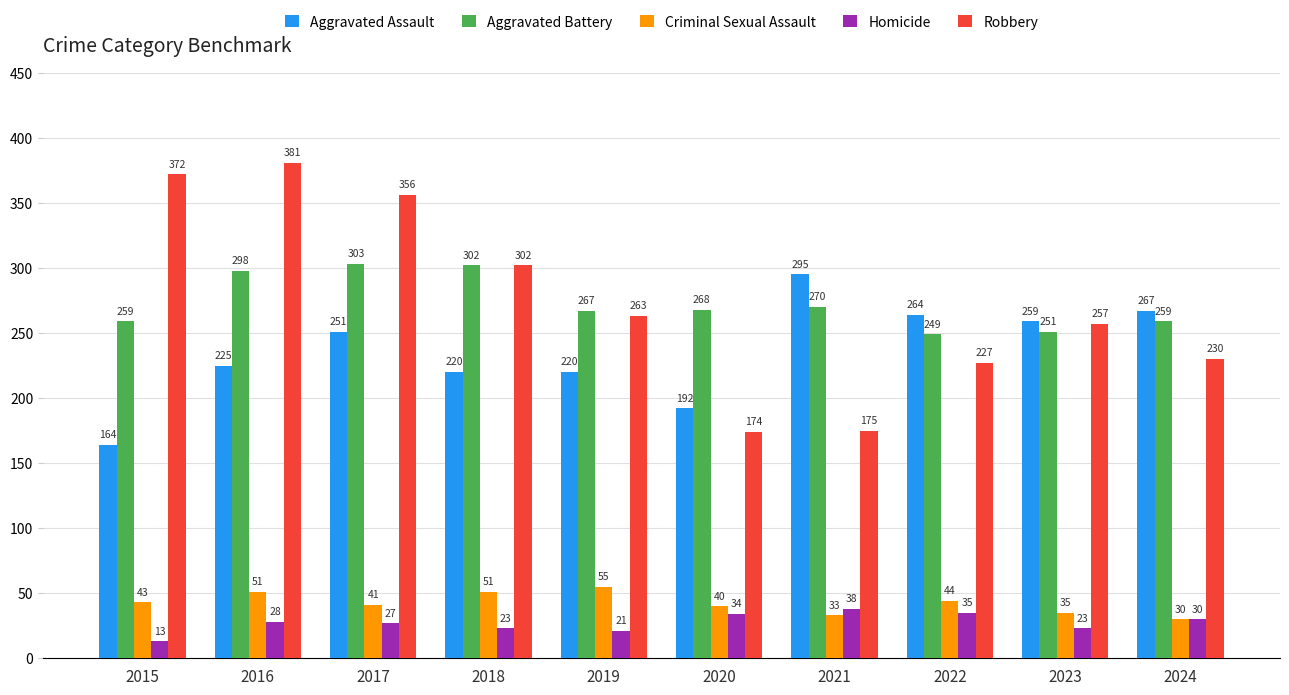

Reading left to right, list all the values displayed in this chart.

Aggravated Assault: 2015=164	2016=225	2017=251	2018=220	2019=220	2020=192	2021=295	2022=264	2023=259	2024=267
Aggravated Battery: 2015=259	2016=298	2017=303	2018=302	2019=267	2020=268	2021=270	2022=249	2023=251	2024=259
Criminal Sexual Assault: 2015=43	2016=51	2017=41	2018=51	2019=55	2020=40	2021=33	2022=44	2023=35	2024=30
Homicide: 2015=13	2016=28	2017=27	2018=23	2019=21	2020=34	2021=38	2022=35	2023=23	2024=30
Robbery: 2015=372	2016=381	2017=356	2018=302	2019=263	2020=174	2021=175	2022=227	2023=257	2024=230